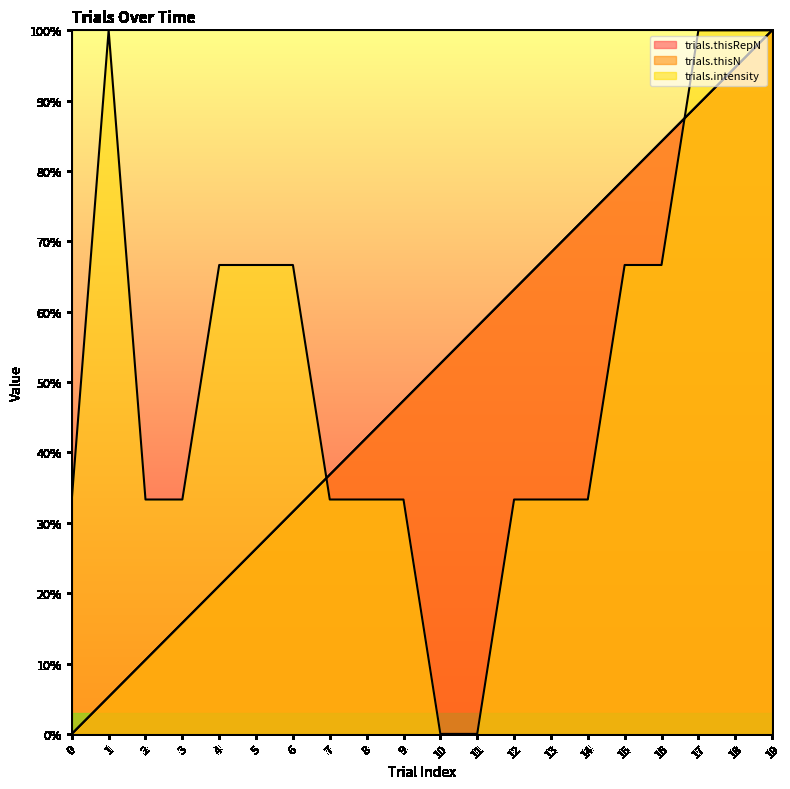

Is it true that trials.intensity equals 1.8 at 19?

False